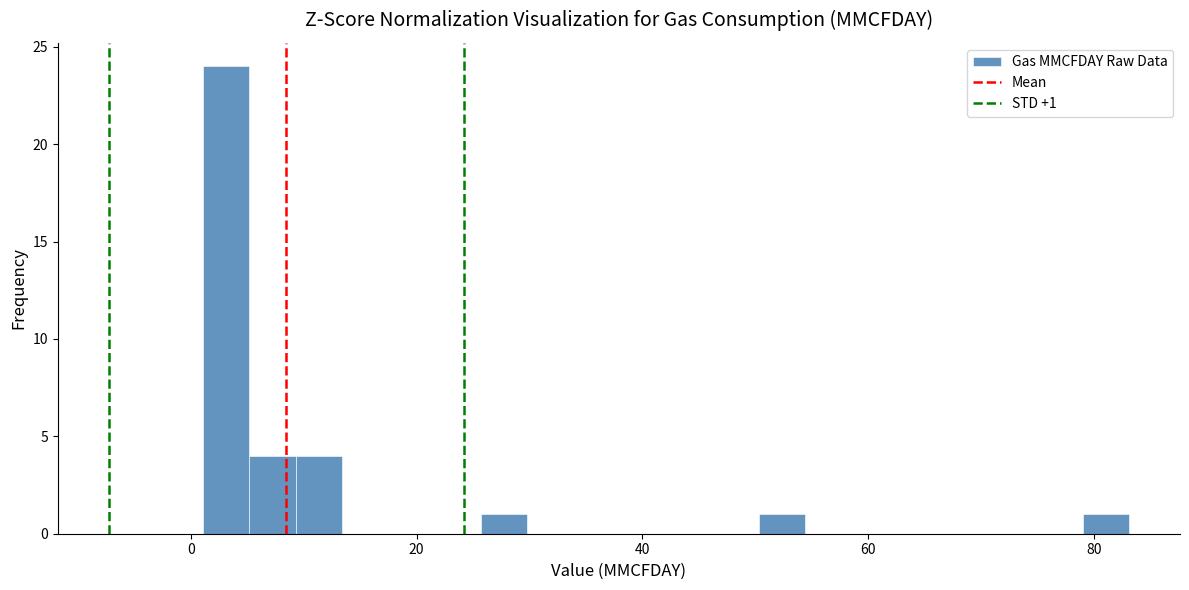

Read against the x-axis, roughly where is the centre of the tallest bar?

4